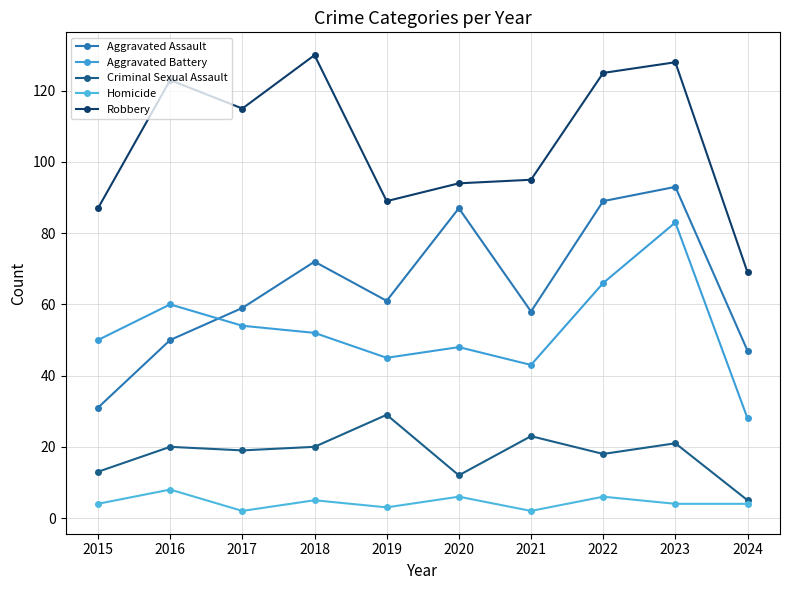

True or false: Aggravated Battery and Criminal Sexual Assault intersect in this chart.

False